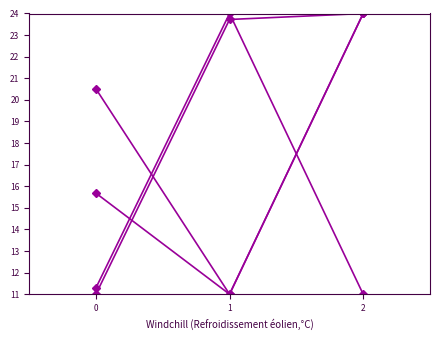

Reading left to right, what are all the values shown in this chart?

col_2: 20.5	11.0	24.0
col_7: 11.0	23.7	24.0
col_5: 11.3	24.0	11.0
col_1: 15.7	11.0	24.0